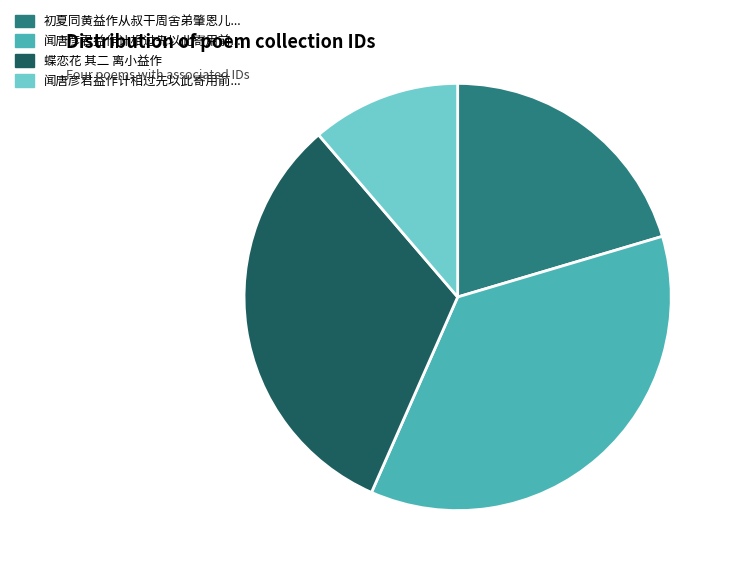

Does any single category account for the majority?

No